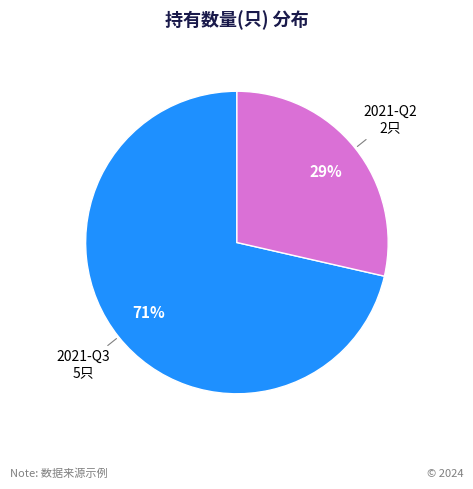

Is the sum of 2021-Q3 and 2021-Q2 greater than half?

Yes